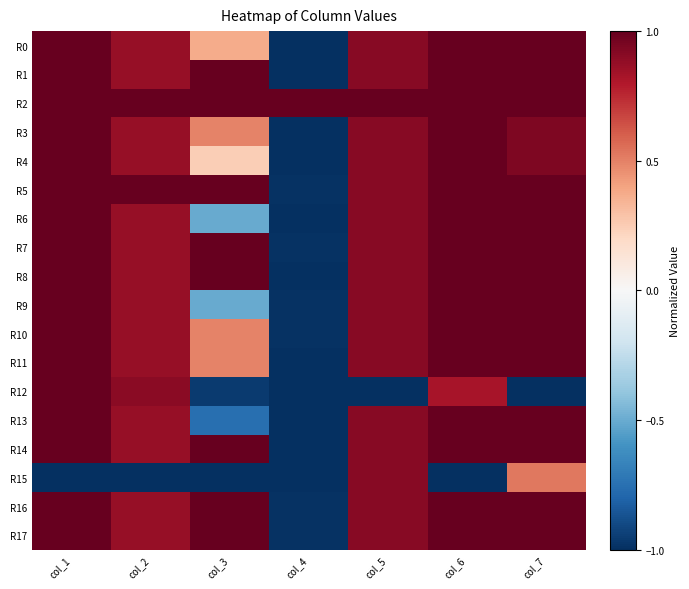

Reading left to right, what are all the values shown in this chart?

R0: col_1=1.0	col_2=0.9	col_3=0.4	col_4=-1.0	col_5=0.9	col_6=1.0	col_7=1.0
R1: col_1=1.0	col_2=0.9	col_3=1.0	col_4=-1.0	col_5=0.9	col_6=1.0	col_7=1.0
R2: col_1=1.0	col_2=1.0	col_3=1.0	col_4=1.0	col_5=1.0	col_6=1.0	col_7=1.0
R3: col_1=1.0	col_2=0.9	col_3=0.5	col_4=-1.0	col_5=0.9	col_6=1.0	col_7=0.9
R4: col_1=1.0	col_2=0.9	col_3=0.2	col_4=-1.0	col_5=0.9	col_6=1.0	col_7=0.9
R5: col_1=1.0	col_2=1.0	col_3=1.0	col_4=-1.0	col_5=0.9	col_6=1.0	col_7=1.0
R6: col_1=1.0	col_2=0.9	col_3=-0.5	col_4=-1.0	col_5=0.9	col_6=1.0	col_7=1.0
R7: col_1=1.0	col_2=0.9	col_3=1.0	col_4=-1.0	col_5=0.9	col_6=1.0	col_7=1.0
R8: col_1=1.0	col_2=0.9	col_3=1.0	col_4=-1.0	col_5=0.9	col_6=1.0	col_7=1.0
R9: col_1=1.0	col_2=0.9	col_3=-0.5	col_4=-1.0	col_5=0.9	col_6=1.0	col_7=1.0
R10: col_1=1.0	col_2=0.9	col_3=0.5	col_4=-1.0	col_5=0.9	col_6=1.0	col_7=1.0
R11: col_1=1.0	col_2=0.9	col_3=0.5	col_4=-1.0	col_5=0.9	col_6=1.0	col_7=1.0
R12: col_1=1.0	col_2=0.9	col_3=-1.0	col_4=-1.0	col_5=-1.0	col_6=0.8	col_7=-1.0
R13: col_1=1.0	col_2=0.9	col_3=-0.8	col_4=-1.0	col_5=0.9	col_6=1.0	col_7=1.0
R14: col_1=1.0	col_2=0.9	col_3=1.0	col_4=-1.0	col_5=0.9	col_6=1.0	col_7=1.0
R15: col_1=-1.0	col_2=-1.0	col_3=-1.0	col_4=-1.0	col_5=0.9	col_6=-1.0	col_7=0.5
R16: col_1=1.0	col_2=0.9	col_3=1.0	col_4=-1.0	col_5=0.9	col_6=1.0	col_7=1.0
R17: col_1=1.0	col_2=0.9	col_3=1.0	col_4=-1.0	col_5=0.9	col_6=1.0	col_7=1.0